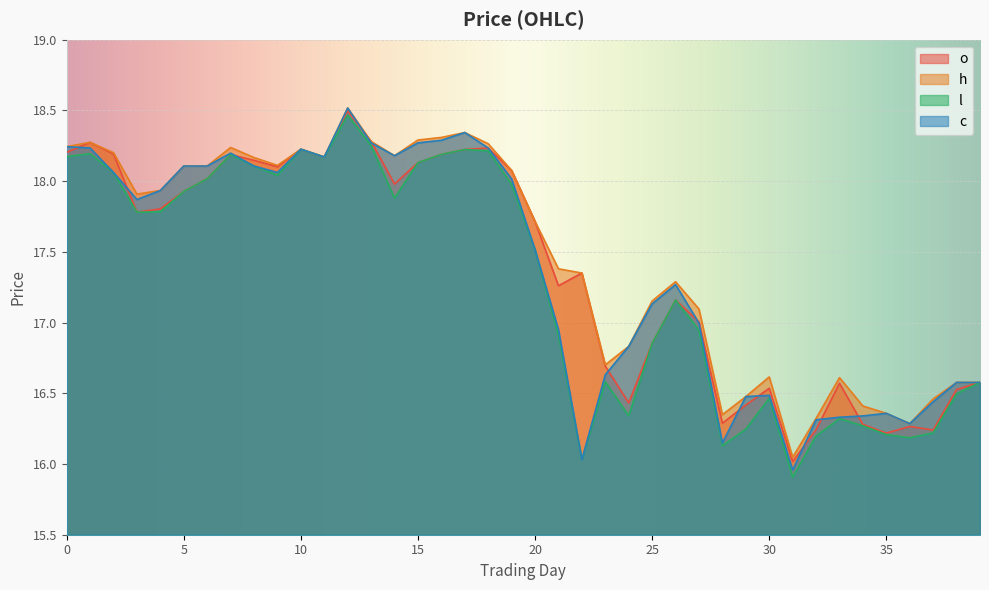

Reading left to right, transcribe all the data shown in this chart.

o: 18.2	18.3	18.2	17.8	17.8	17.9	18.0	18.2	18.1	18.1	18.2	18.2	18.5	18.3	18.0	18.1	18.2	18.2	18.2	18.1	17.7	17.3	17.4	16.7	16.4	16.9	17.2	17.0	16.3	16.4	16.5	16.0	16.2	16.6	16.3	16.2	16.3	16.2	16.5	16.6
h: 18.2	18.3	18.2	17.9	17.9	18.1	18.1	18.2	18.2	18.1	18.2	18.2	18.5	18.3	18.2	18.3	18.3	18.3	18.3	18.1	17.7	17.4	17.4	16.7	16.8	17.2	17.3	17.1	16.3	16.5	16.6	16.0	16.3	16.6	16.4	16.4	16.3	16.5	16.6	16.6
l: 18.2	18.2	18.1	17.8	17.8	17.9	18.0	18.2	18.1	18.0	18.2	18.2	18.5	18.3	17.9	18.1	18.2	18.2	18.2	18.0	17.5	16.9	16.0	16.6	16.3	16.9	17.2	16.9	16.1	16.2	16.5	15.9	16.2	16.3	16.3	16.2	16.2	16.2	16.5	16.6
c: 18.2	18.2	18.1	17.9	17.9	18.1	18.1	18.2	18.1	18.1	18.2	18.2	18.5	18.3	18.2	18.3	18.3	18.3	18.2	18.0	17.5	17.0	16.0	16.6	16.8	17.1	17.3	17.0	16.1	16.5	16.5	16.0	16.3	16.3	16.3	16.4	16.3	16.4	16.6	16.6